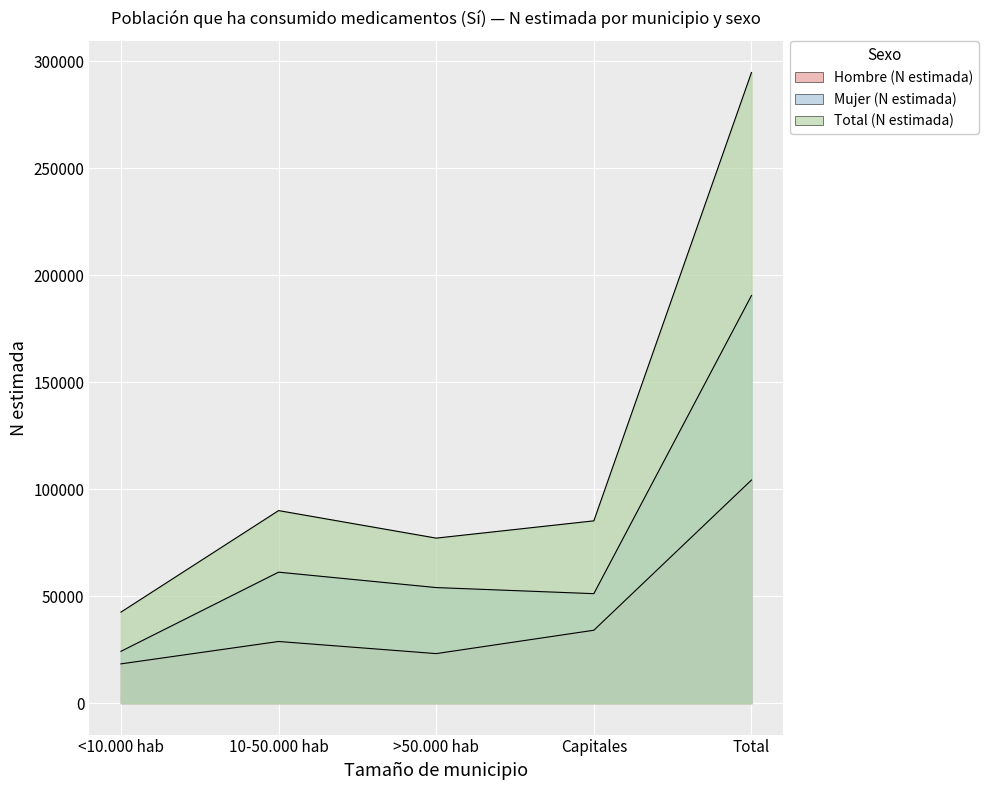

At 10-50.000 hab, list the series in order from largest to smallest.

Total (N estimada), Mujer (N estimada), Hombre (N estimada)